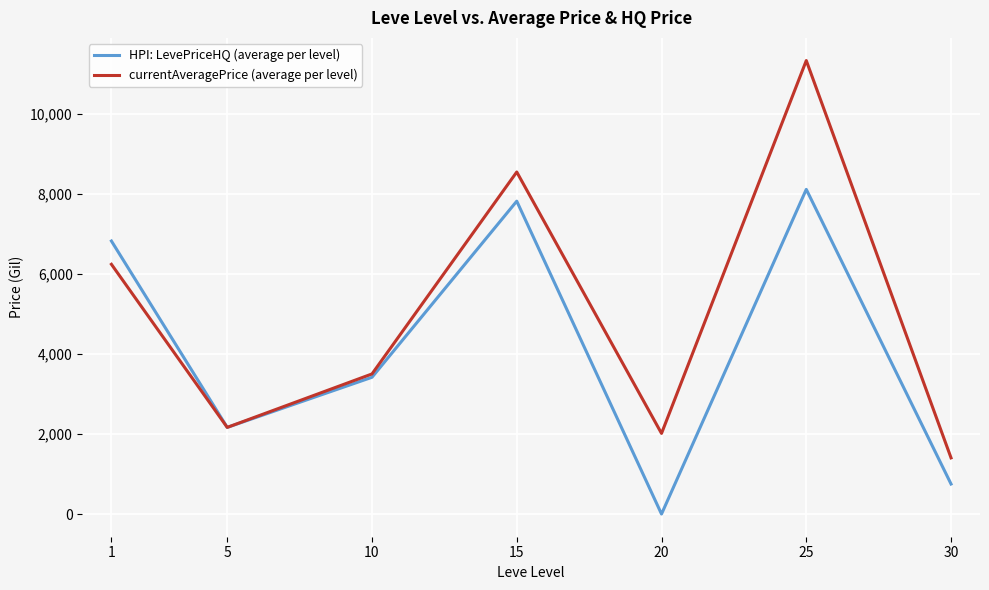

Reading left to right, transcribe all the data shown in this chart.

HPI: LevePriceHQ (average per level): 6820.8	2164.8	3416.7	7816.2	0.0	8110.9	750.0
currentAveragePrice (average per level): 6239.0	2164.8	3499.9	8544.9	2014.2	11328.5	1403.4